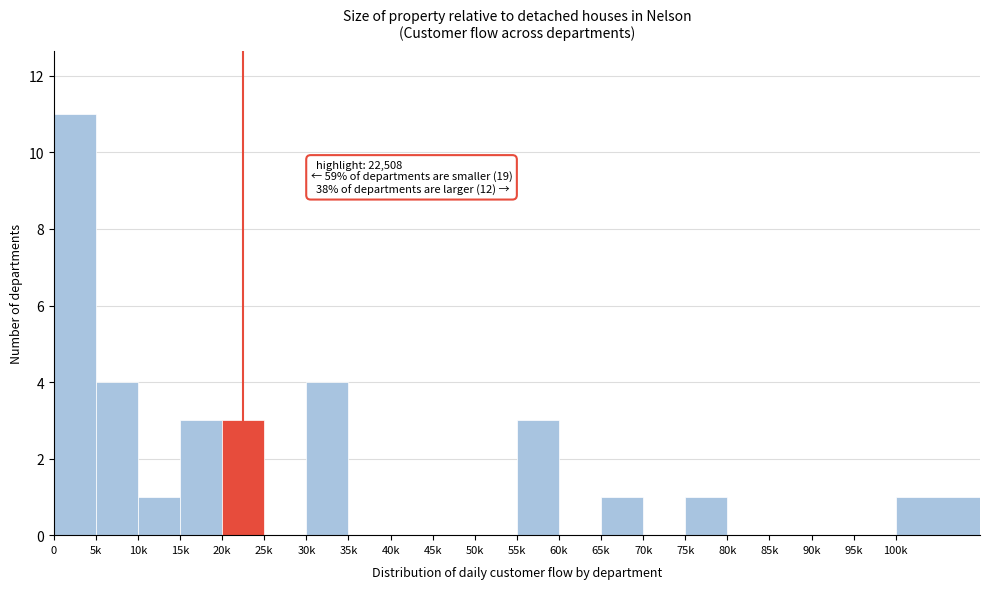

Reading left to right, extract all data points from this chart.

0=11	5k=4	10k=1	15k=3	20k=3	25k=0	30k=4	35k=0	40k=0	45k=0	50k=0	55k=3	60k=0	65k=1	70k=0	75k=1	80k=0	85k=0	90k=0	95k=0	100k=1